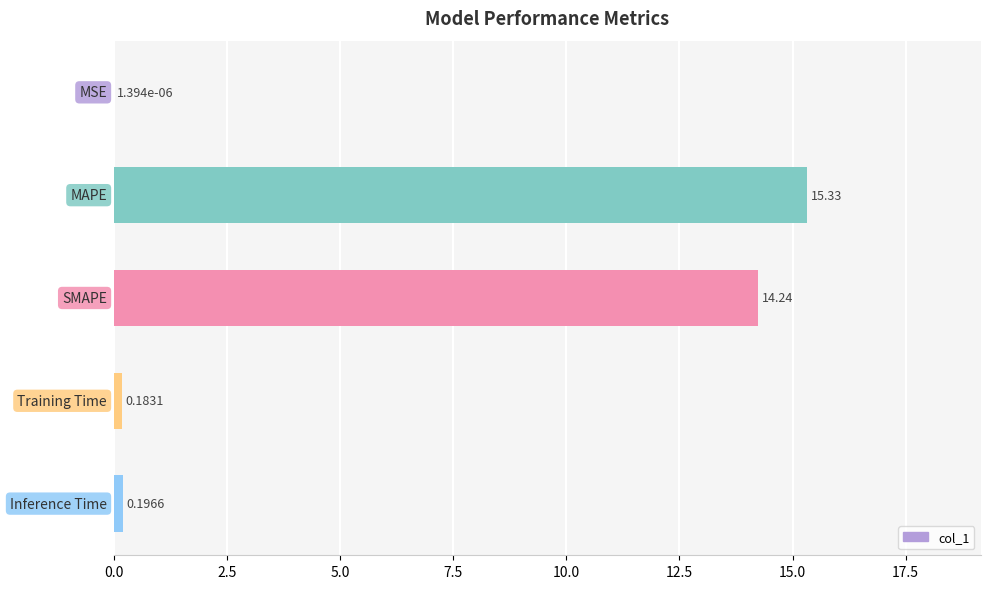

What is the greatest value displayed?

15.3